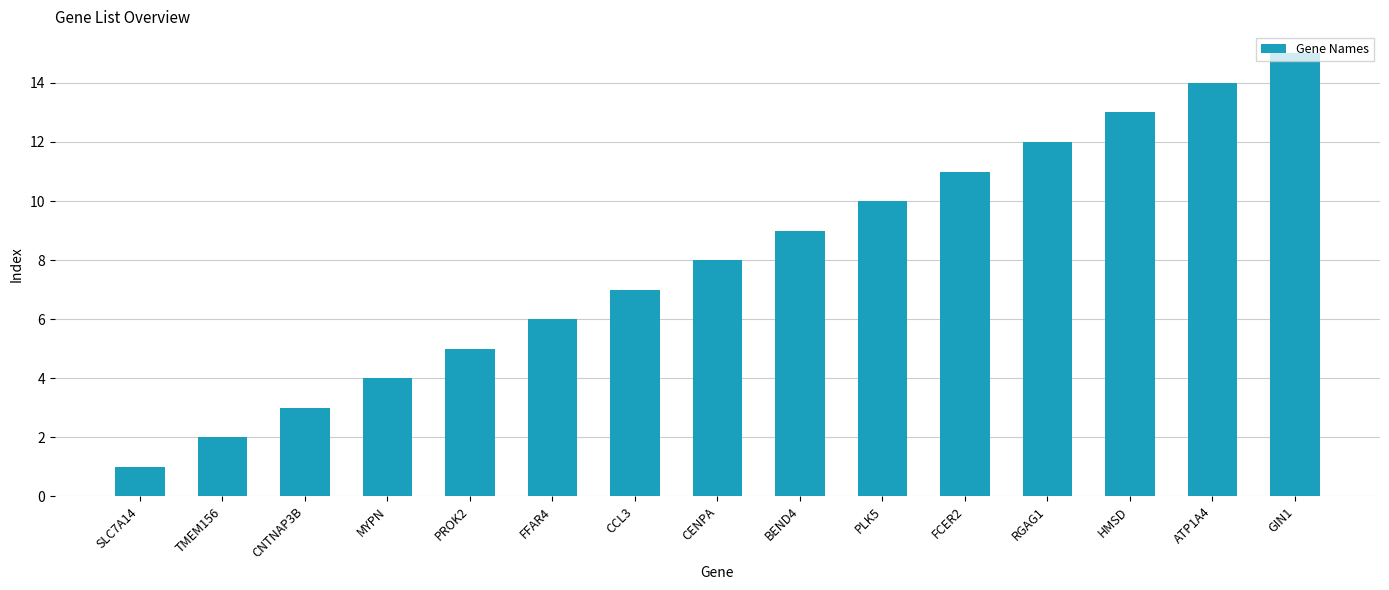

What is the label of the 8th bar from the right?

CENPA